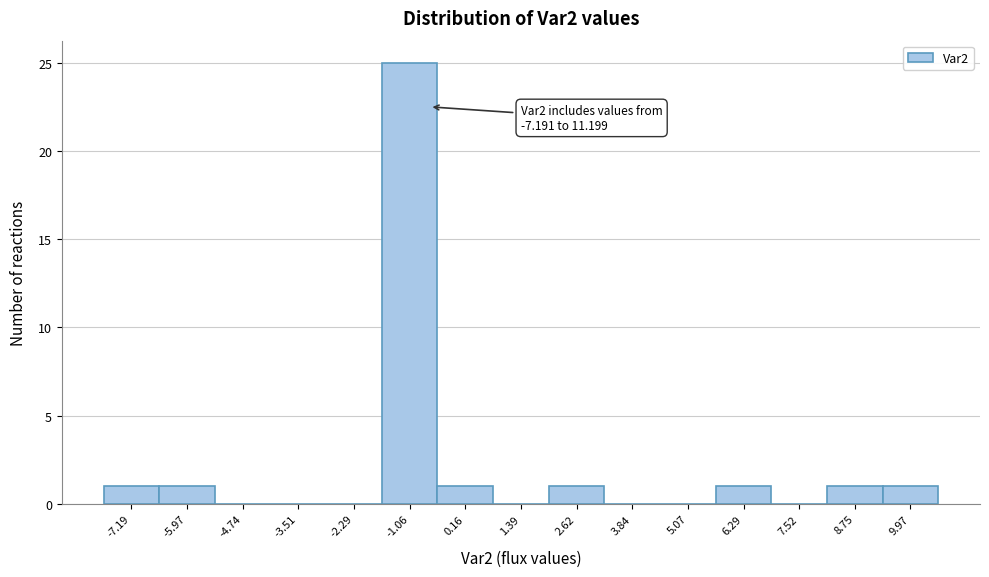

Reading left to right, extract all data points from this chart.

-7.19=1	-5.97=1	-4.74=0	-3.51=0	-2.29=0	-1.06=25	0.16=1	1.39=0	2.62=1	3.84=0	5.07=0	6.29=1	7.52=0	8.75=1	9.97=1